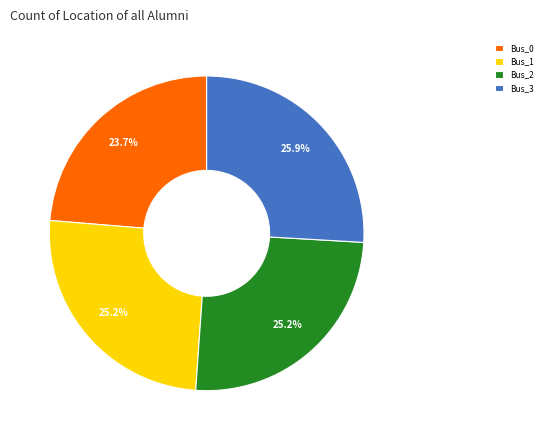

What percentage is the Bus_3 slice, to the nearest percent?

26%